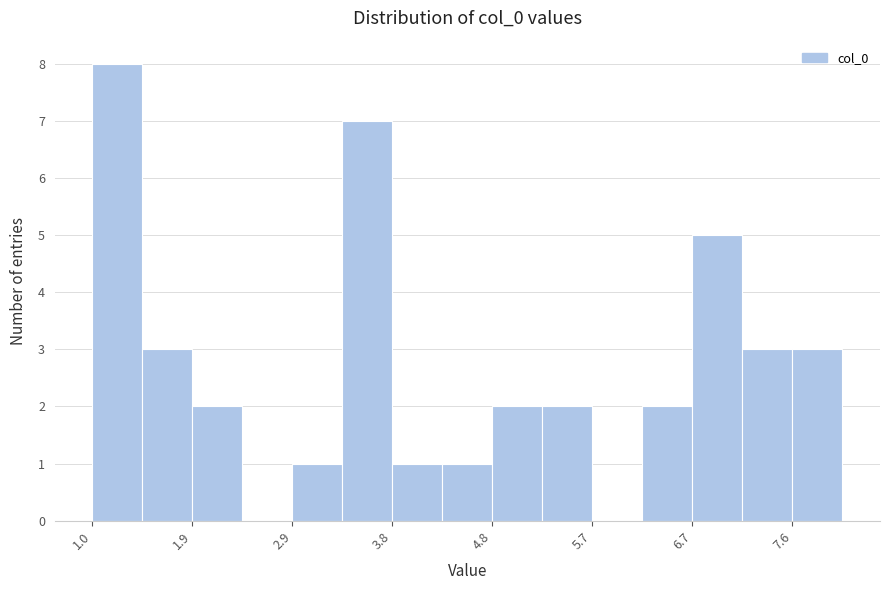

Reading left to right, list every bar in this chart as the range it spans on the x-axis followed by its height. Neither the bar edges nor the heights are printed on the chart, so give them approximately, as read against the axes.

1.0 to 1.5: 8
1.5 to 1.9: 3
1.9 to 2.4: 2
2.4 to 2.9: 0
2.9 to 3.4: 1
3.4 to 3.8: 7
3.8 to 4.3: 1
4.3 to 4.8: 1
4.8 to 5.2: 2
5.2 to 5.7: 2
5.7 to 6.2: 0
6.2 to 6.7: 2
6.7 to 7.1: 5
7.1 to 7.6: 3
7.6 to 8.1: 3